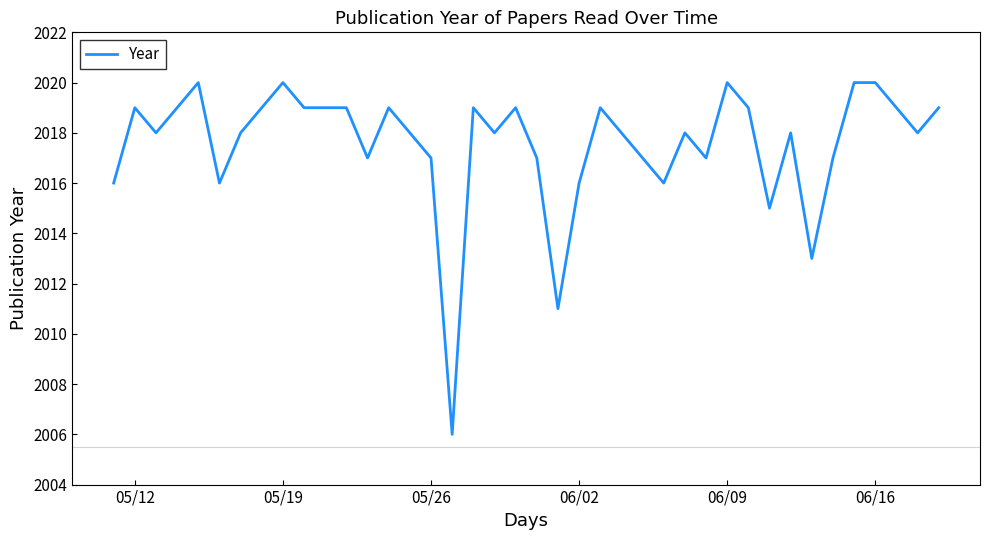

What is the maximum value shown in the chart?

2020